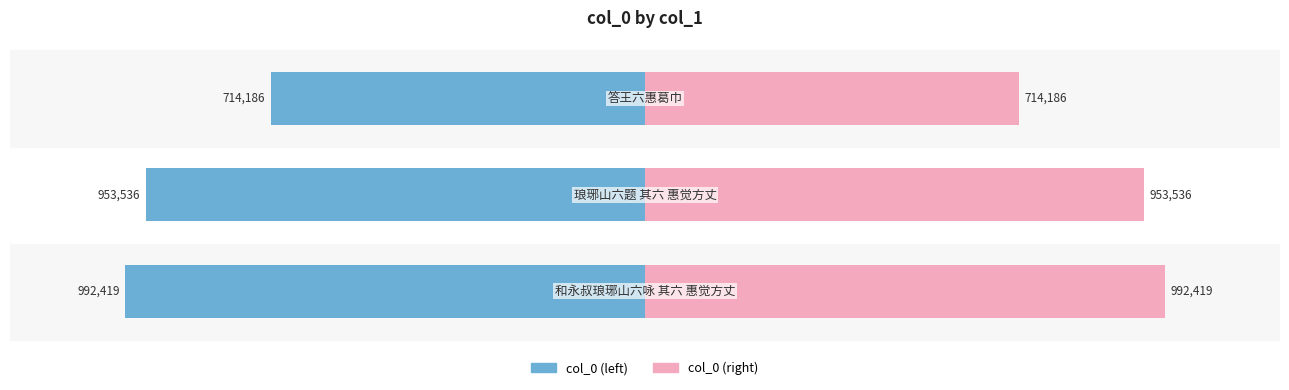

Which series has the largest total across all categories?

col_0 (left)